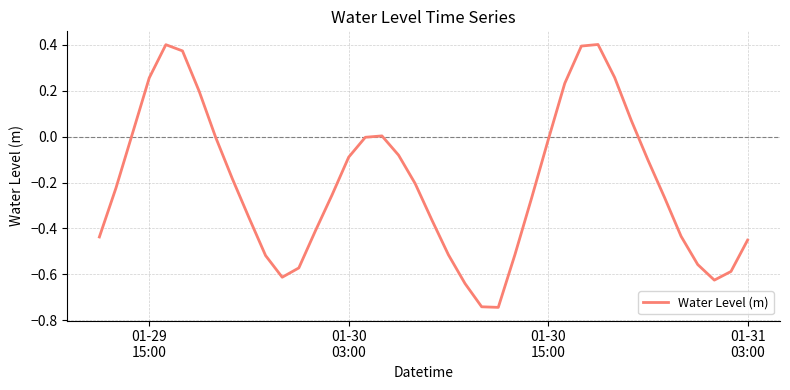

What is the difference between the maximum and minimum values?

1.1